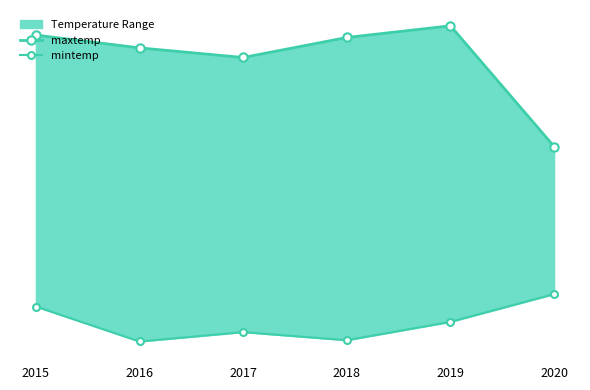

At which label does mintemp first exceed -9?

2015